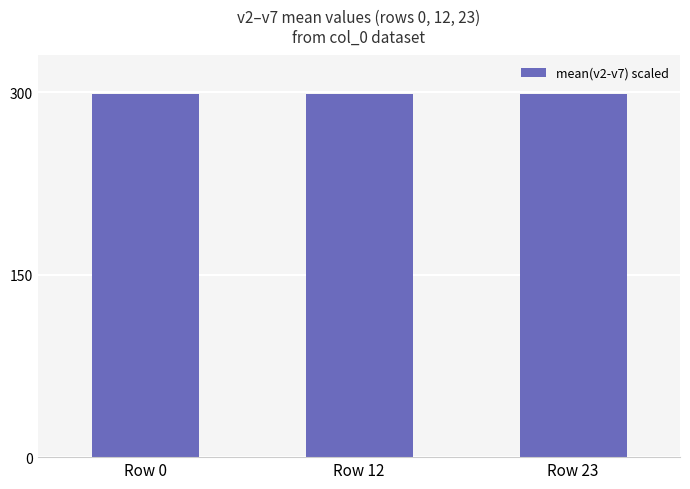

How many bars are there in total?

3